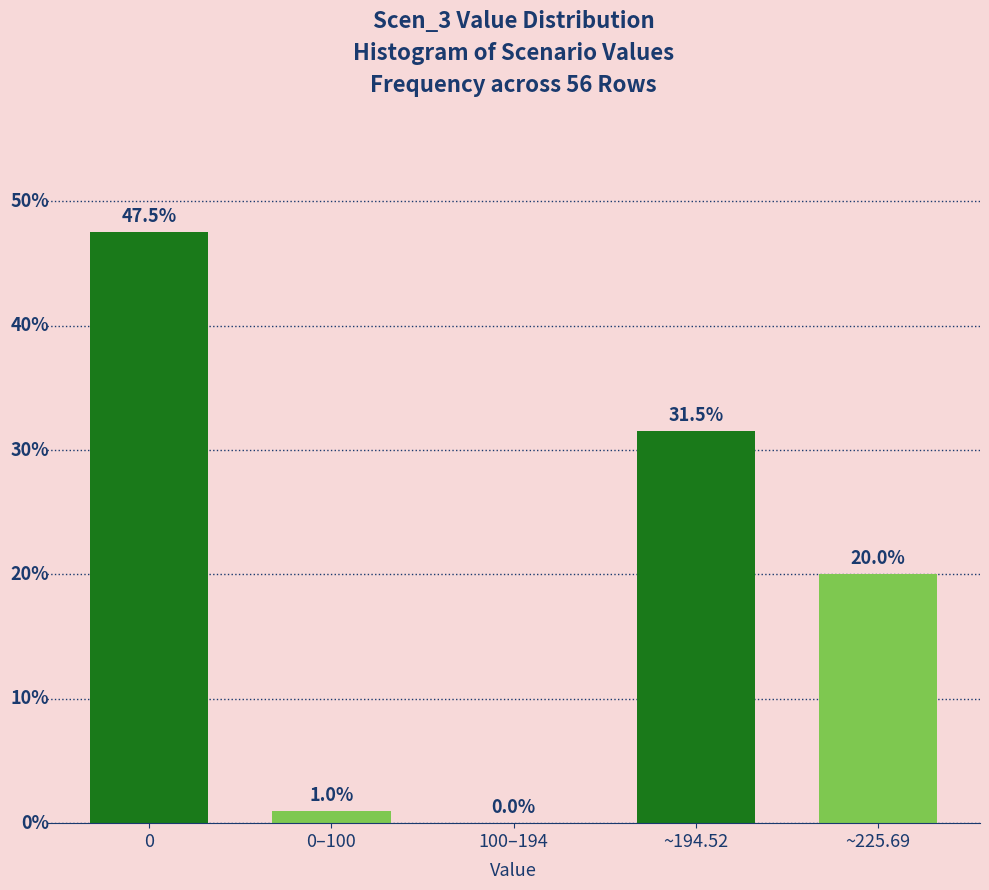

At which label is the value closest to 23?

~225.69